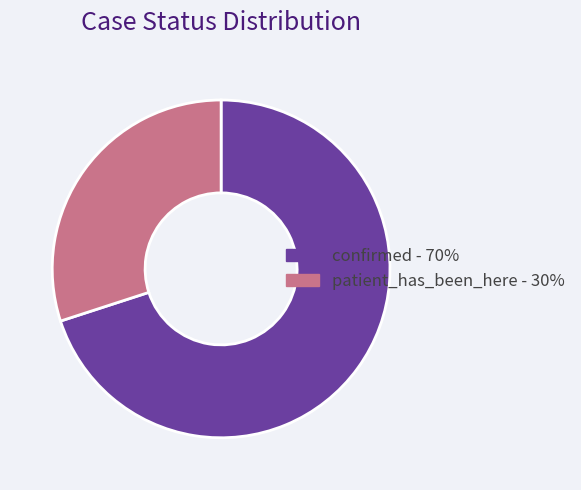

The confirmed slice represents 57% of the pie. True or false?

False